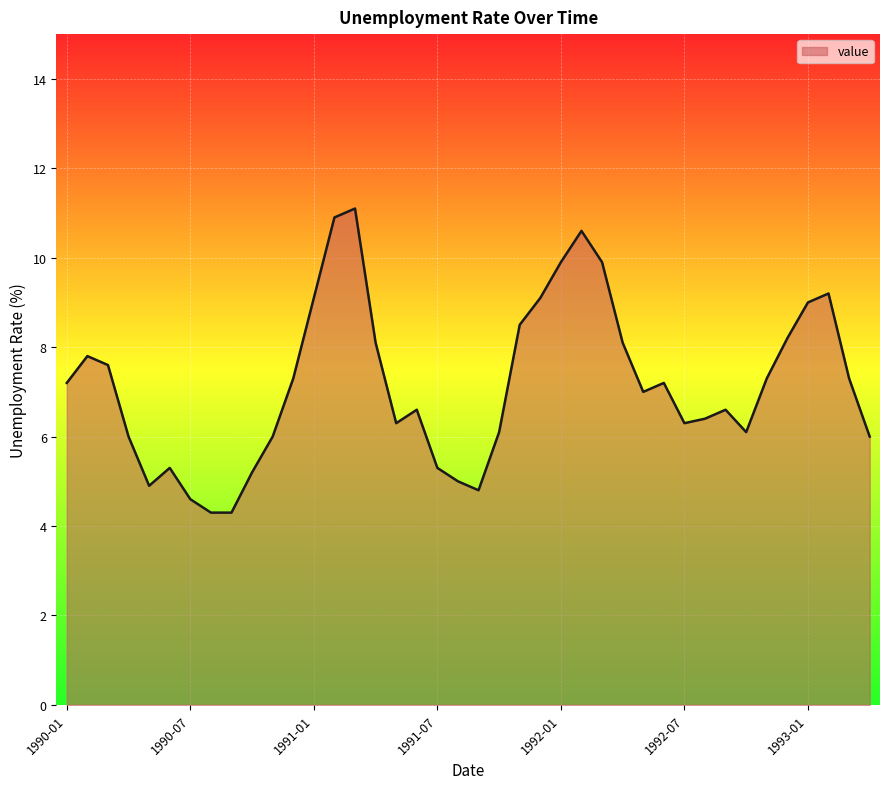

How many lines are shown in the chart?

1